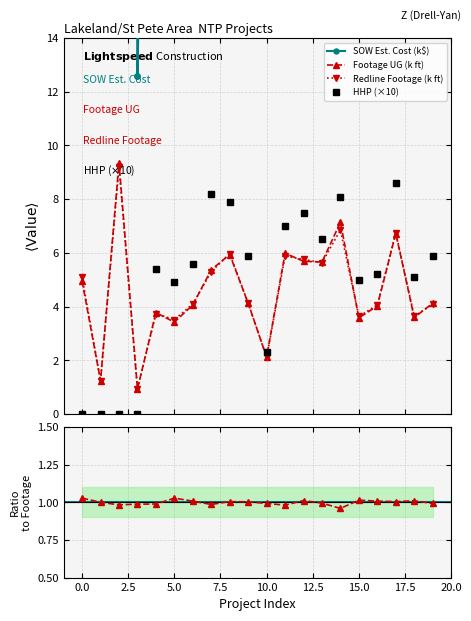

How many categories are shown in the chart?

20